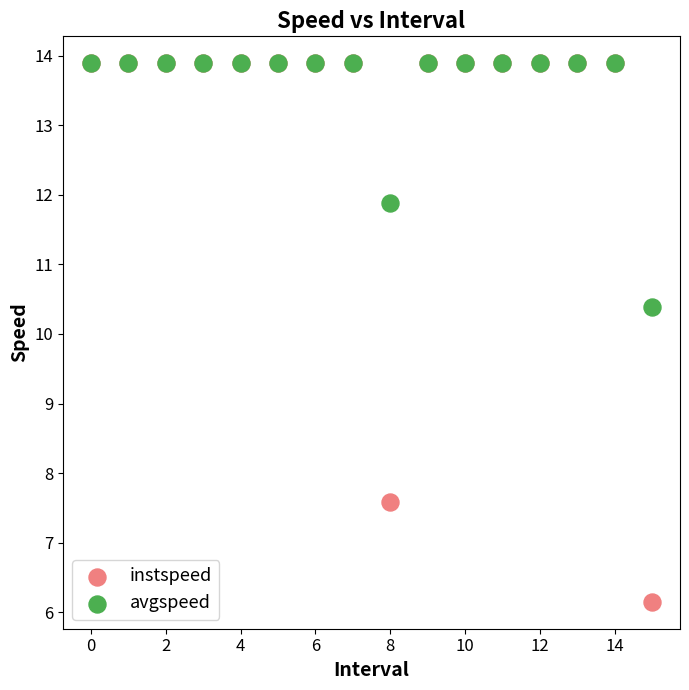

In the instspeed series, what Y value is closest to 10?

7.6